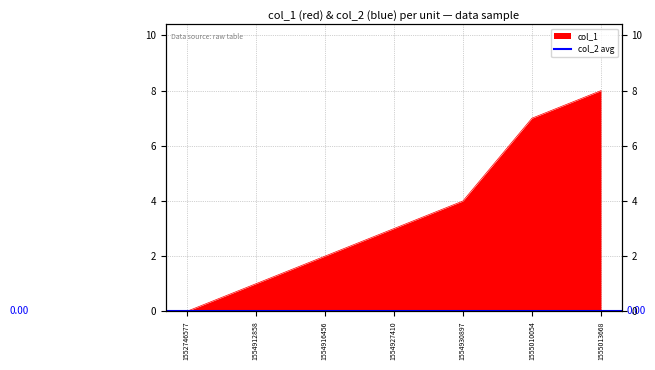

Which category has the highest value across all series?

1555013668